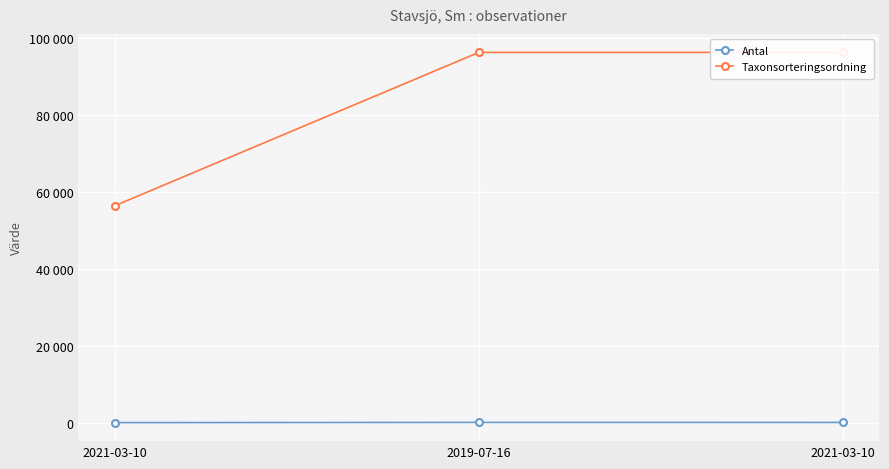

What is the minimum value shown in the chart?

3